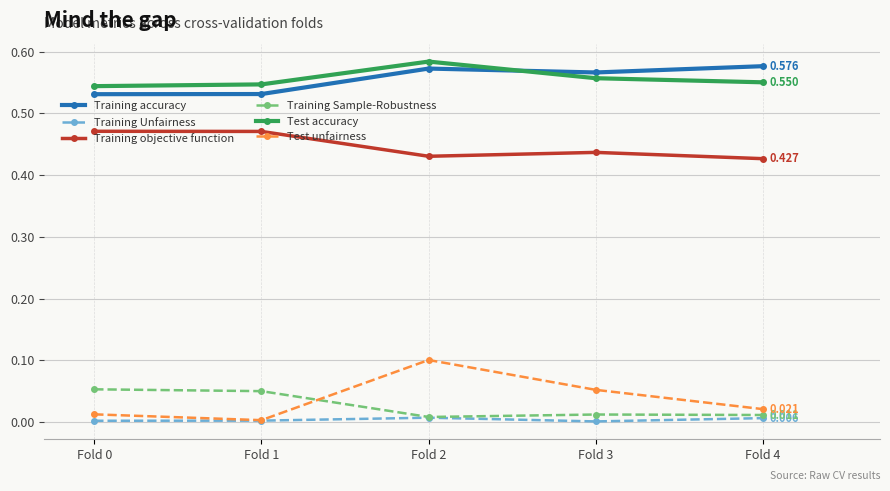

Which series has the widest spread of values?

Test unfairness